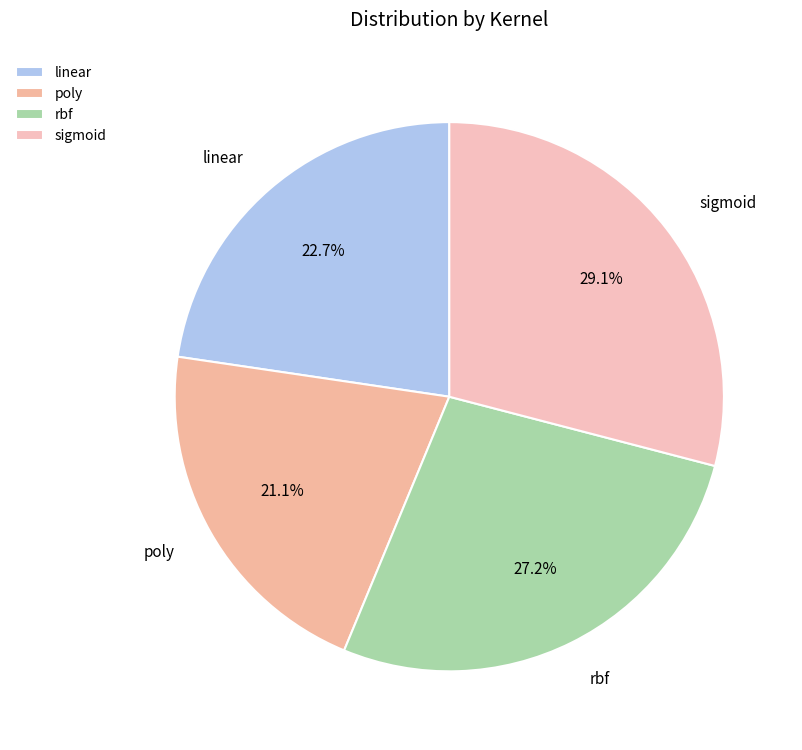

Combined, do poly and linear account for over 50%?

No